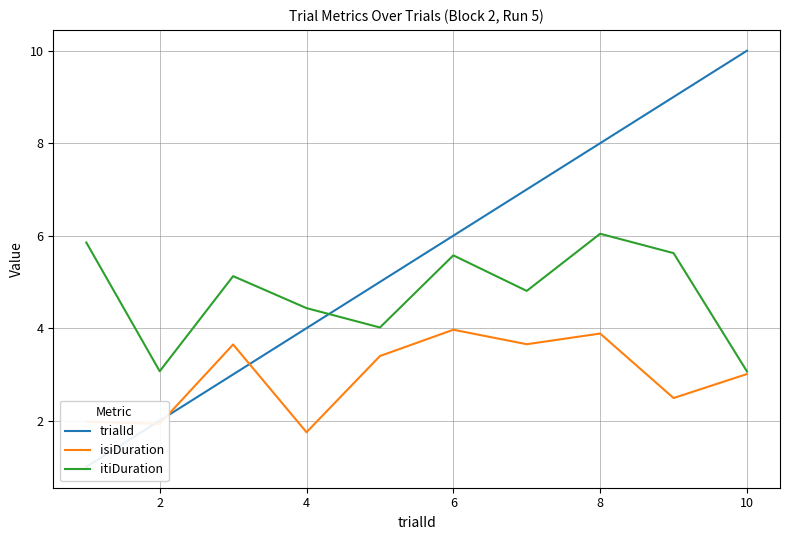

The itiDuration series shows 10.2 at 0. True or false?

False